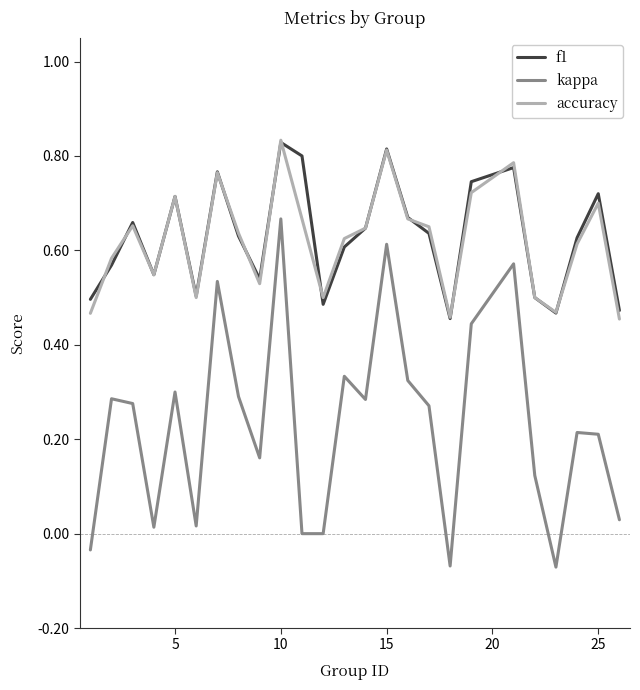

Which series has the widest spread of values?

kappa